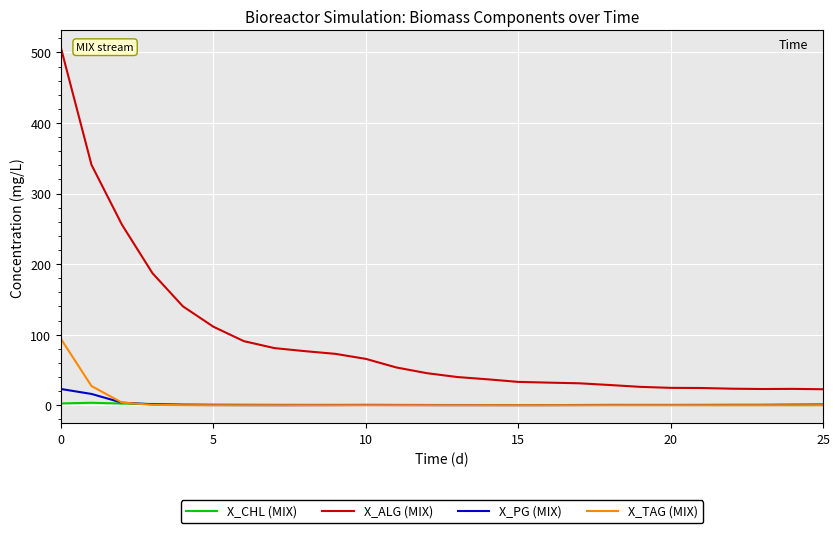

Count the number of data series in this chart.

4